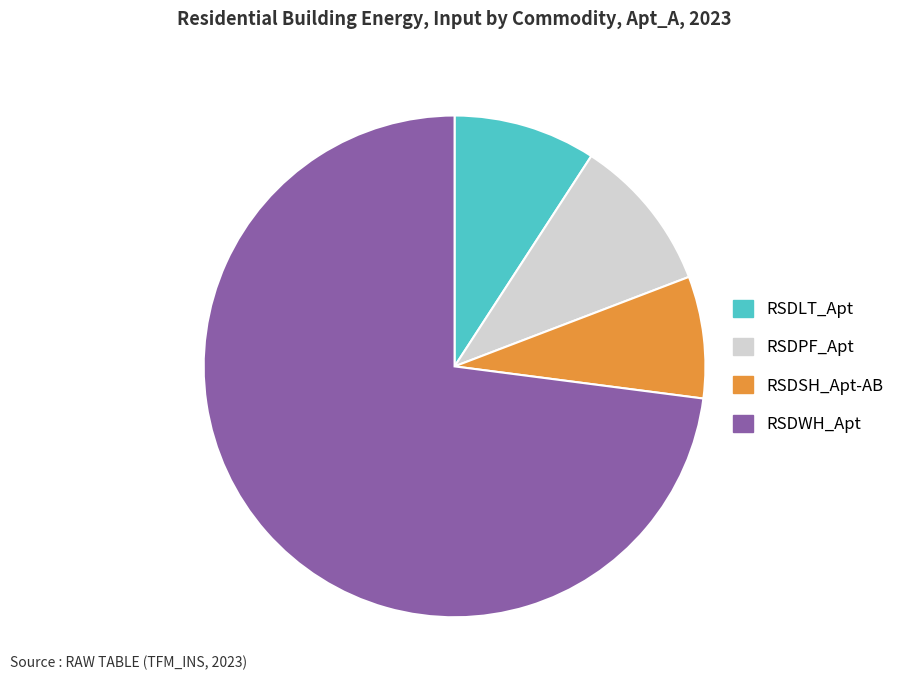

Does RSDWH_Apt account for over 50% of the chart?

Yes